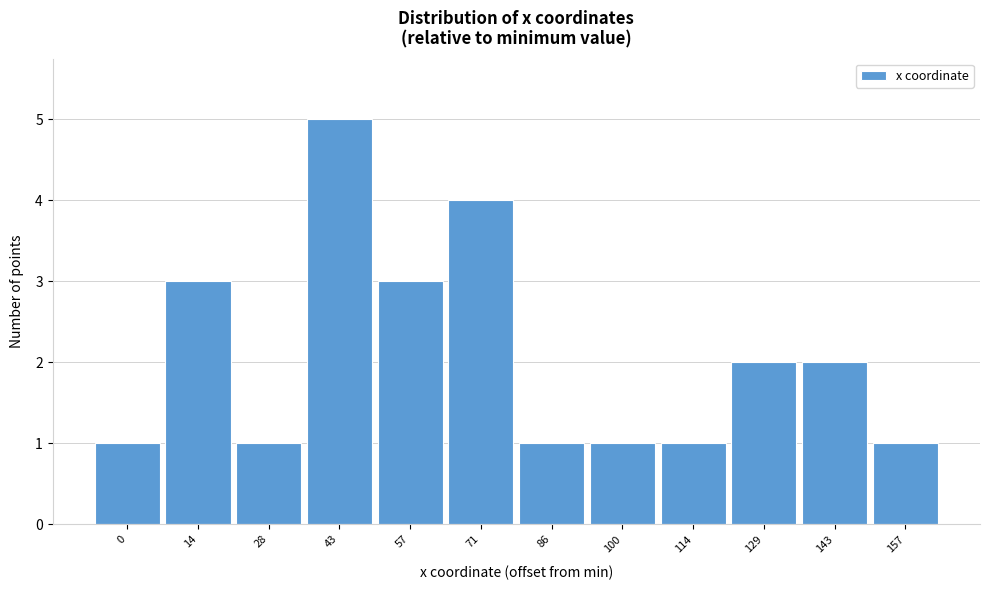

Reading left to right, what are all the values shown in this chart?

1	3	1	5	3	4	1	1	1	2	2	1